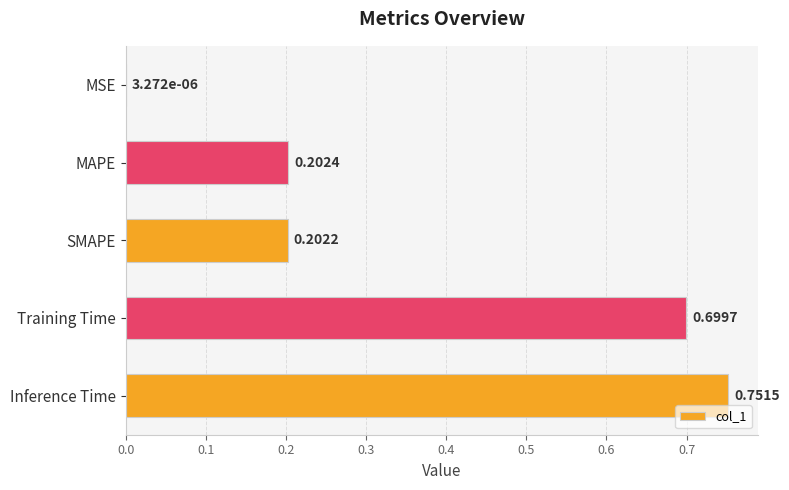

At which label is the value closest to 0?

MSE